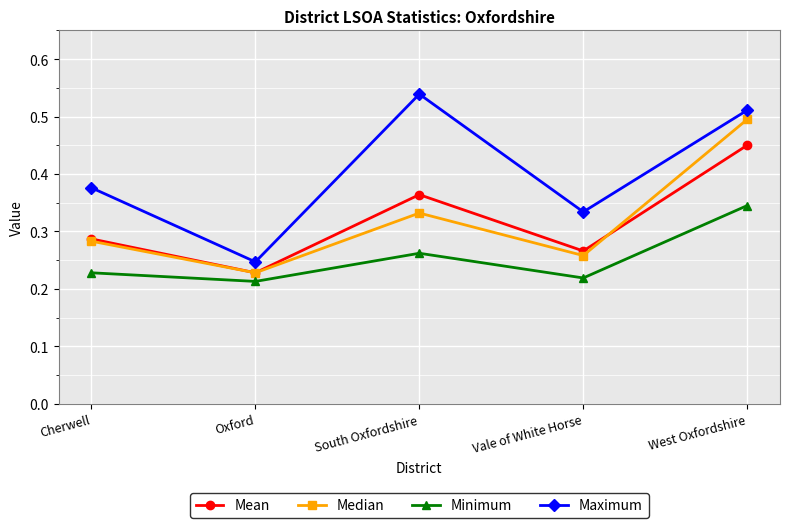

How many series are shown in this chart?

4